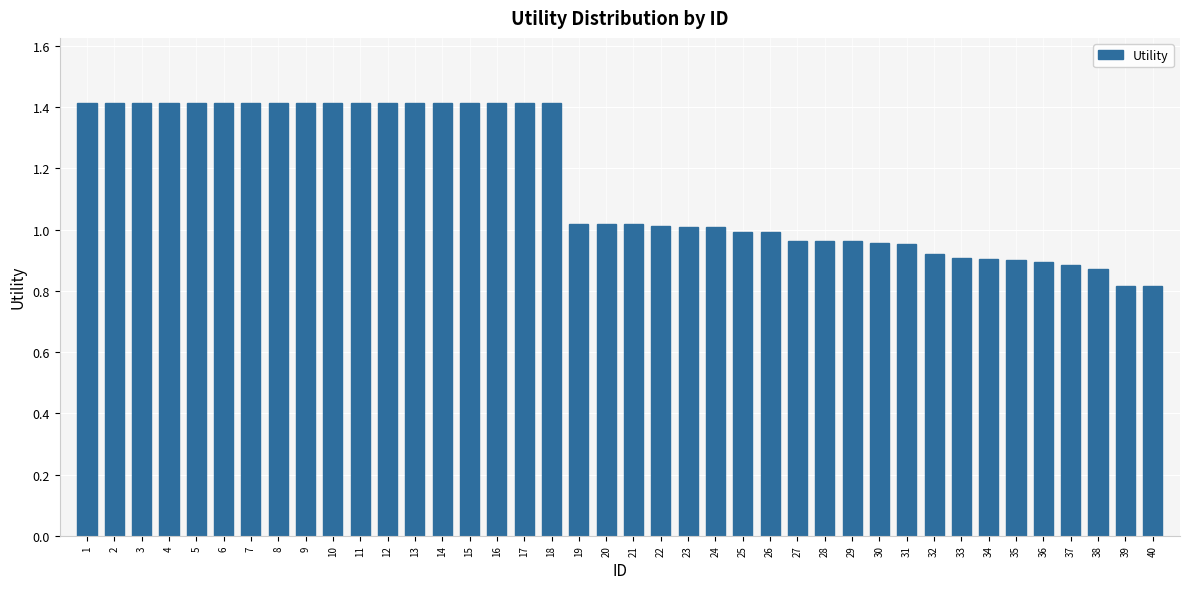

Between 15 and 40, which is larger?

15